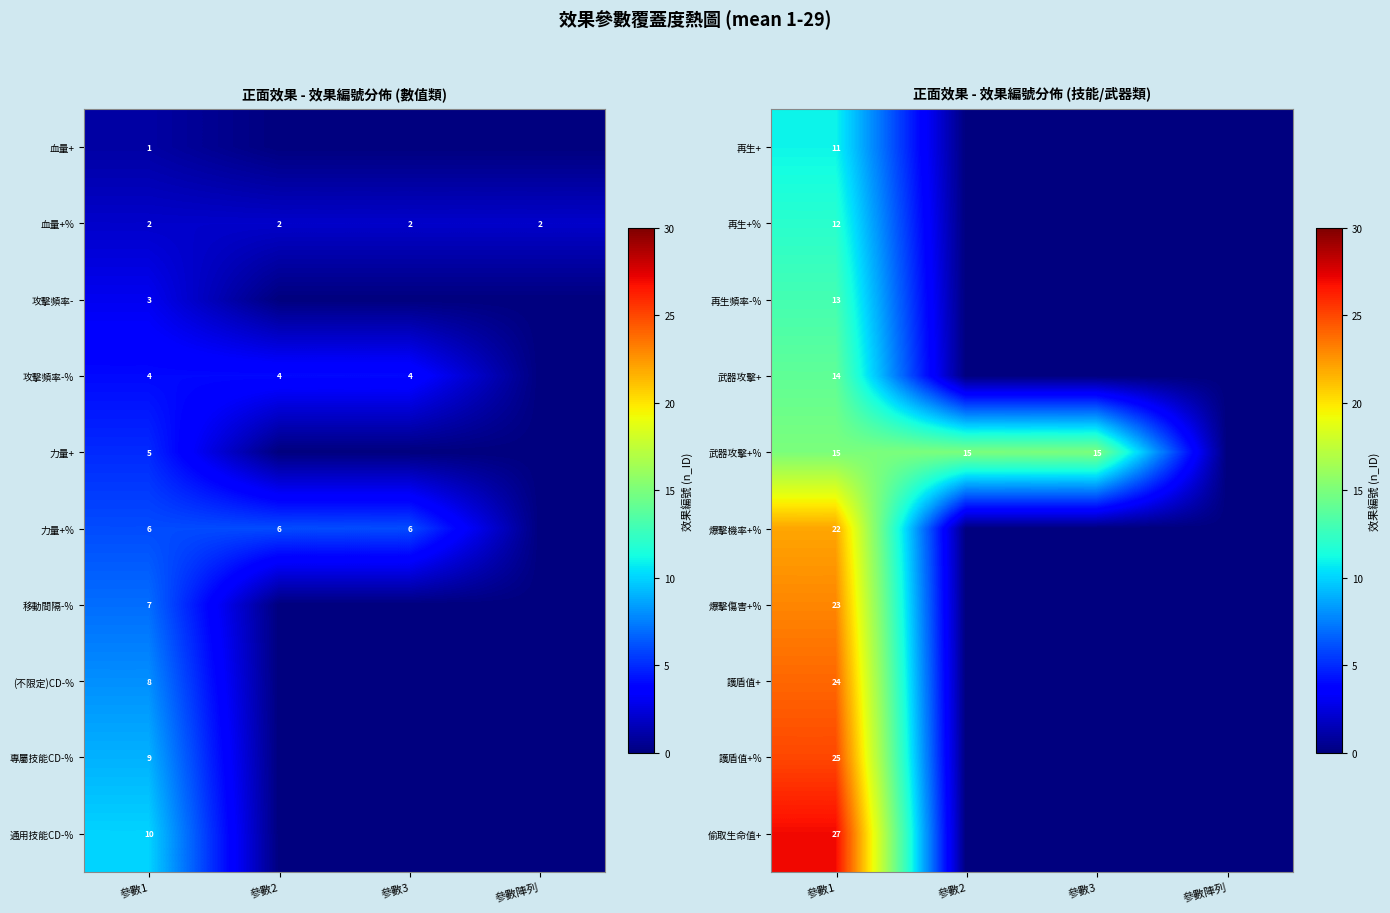

Is it true that 再生頻率-% equals 13 at 參數1?

True